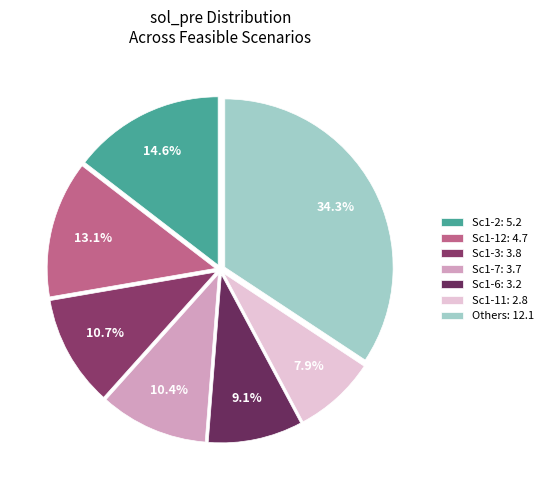

Count the number of slices in the pie.

7